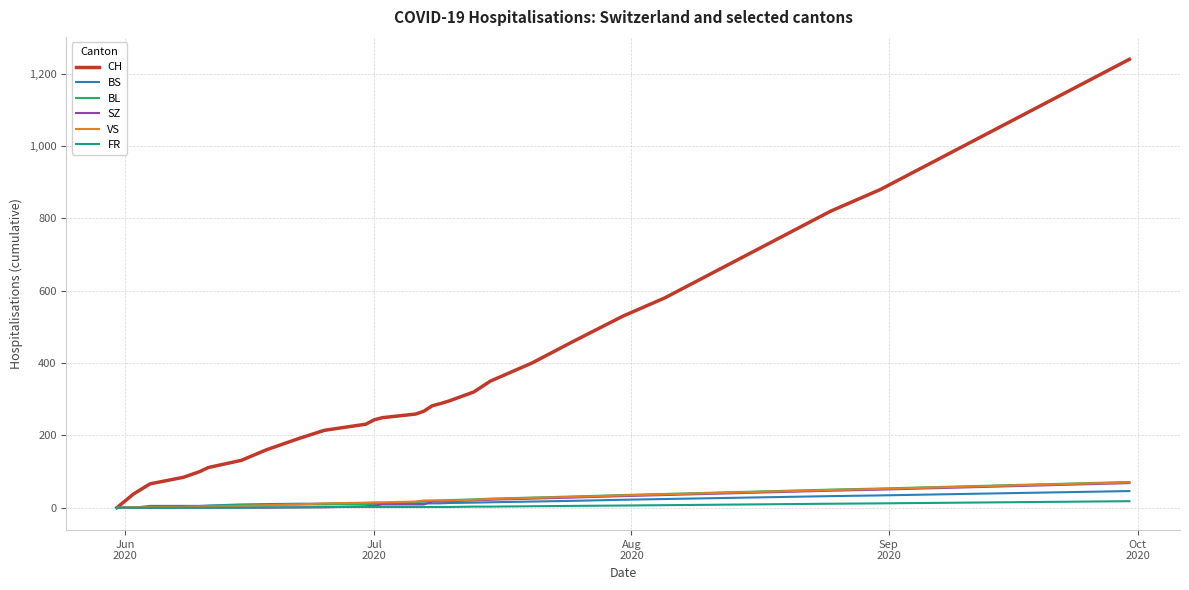

Which series has the largest range (max minus min)?

CH